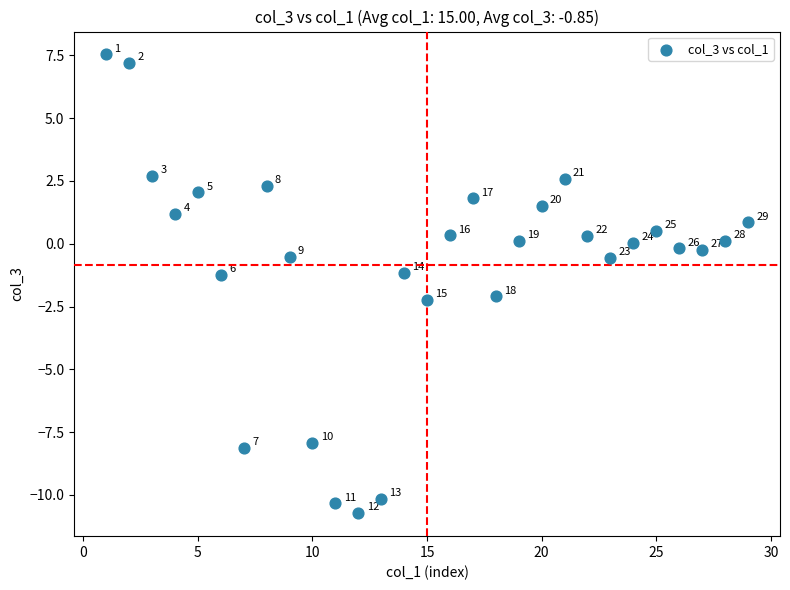

What is the range of X values (max minus min)?

28.0